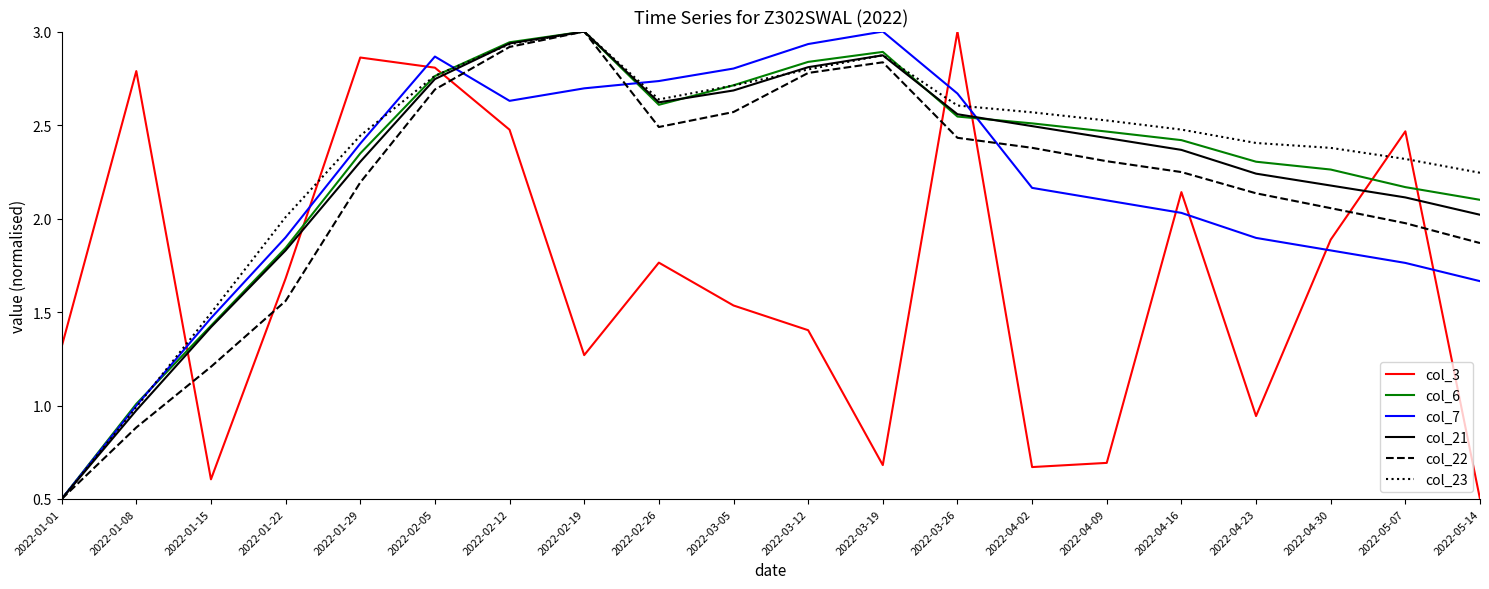

Which series ends up on top after the final intersection of col_23 and col_7?

col_23